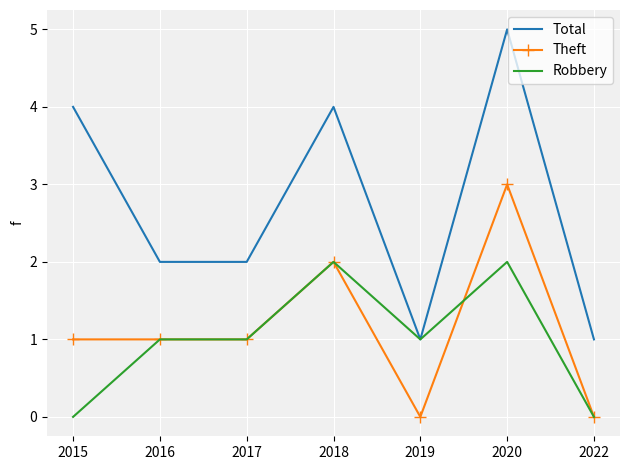

What is the sum of all Total values?

19